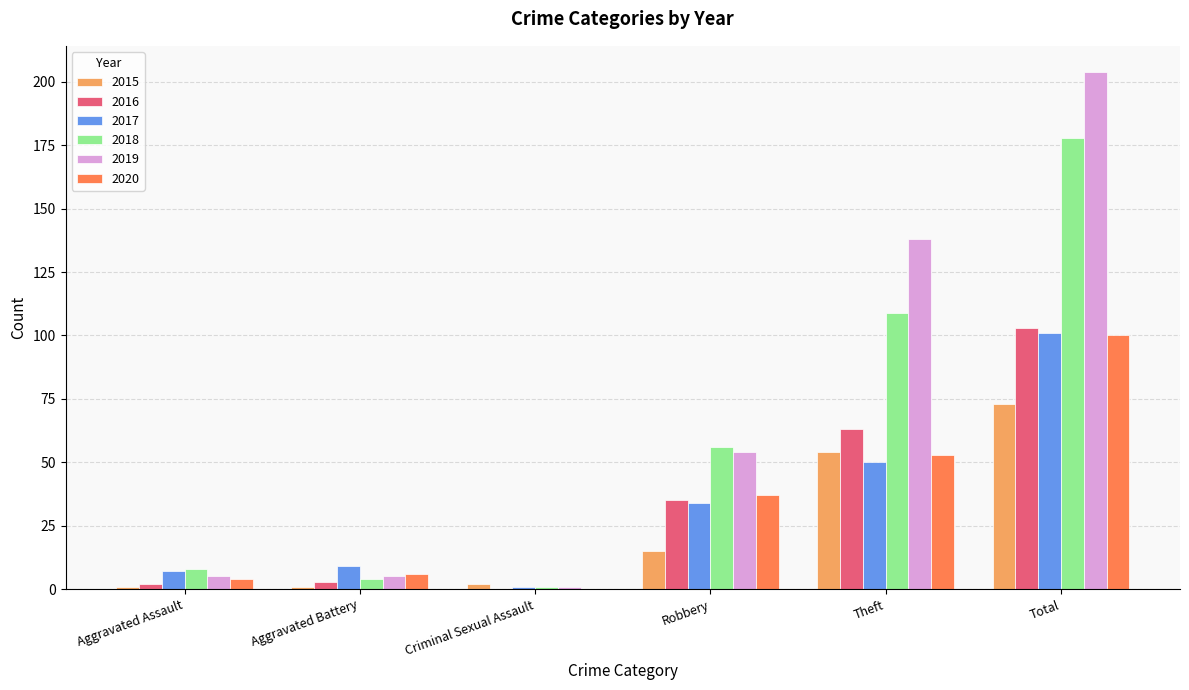

Count the number of categories in the chart.

6